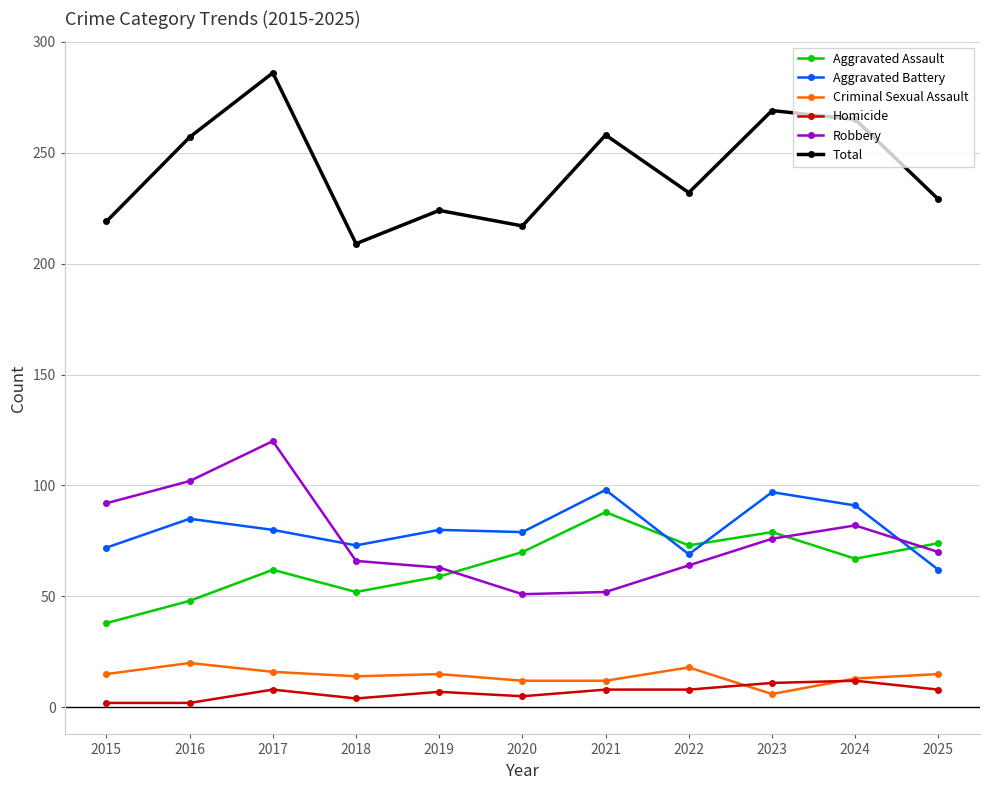

At which label does Aggravated Assault reach its peak?

2021